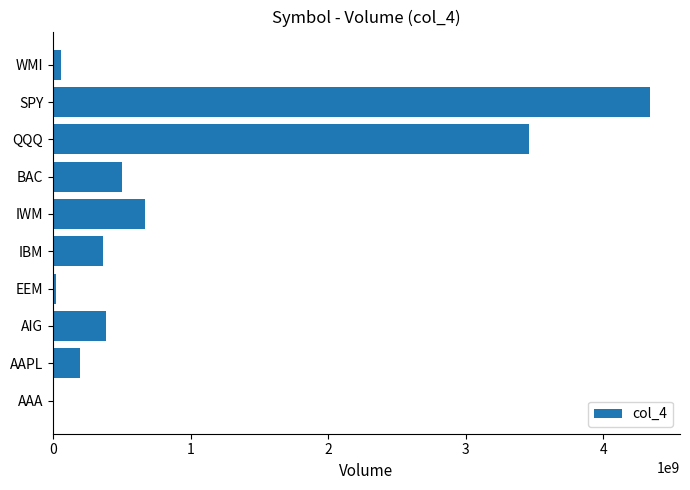

Which category has the highest value across all series?

SPY